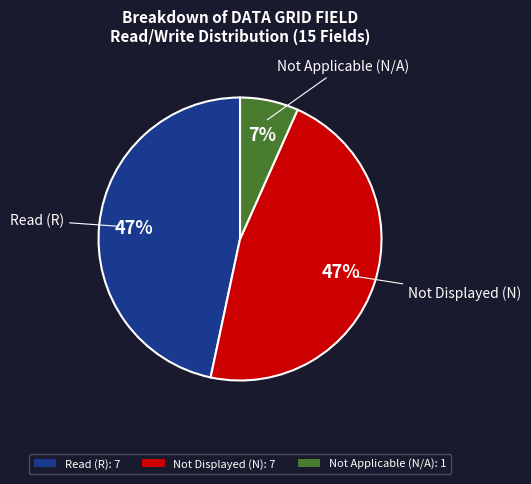

To the nearest percent, what portion does Read (R): 7 represent?

47%